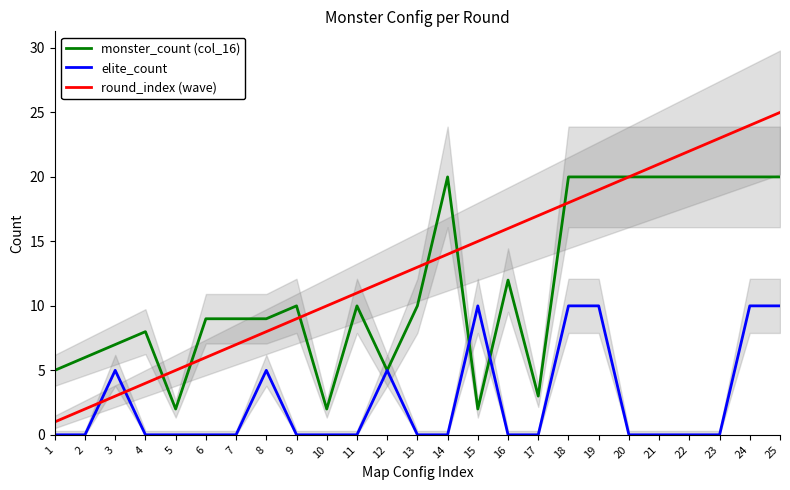

At how many categories does at least one series exceed 8?

20